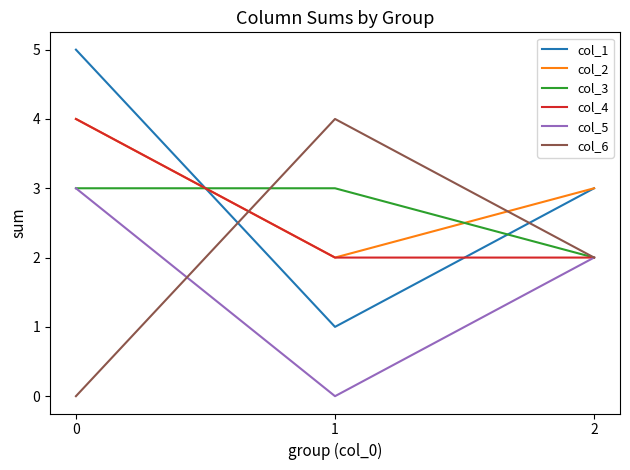

The value of col_1 at 0 is 5. True or false?

True